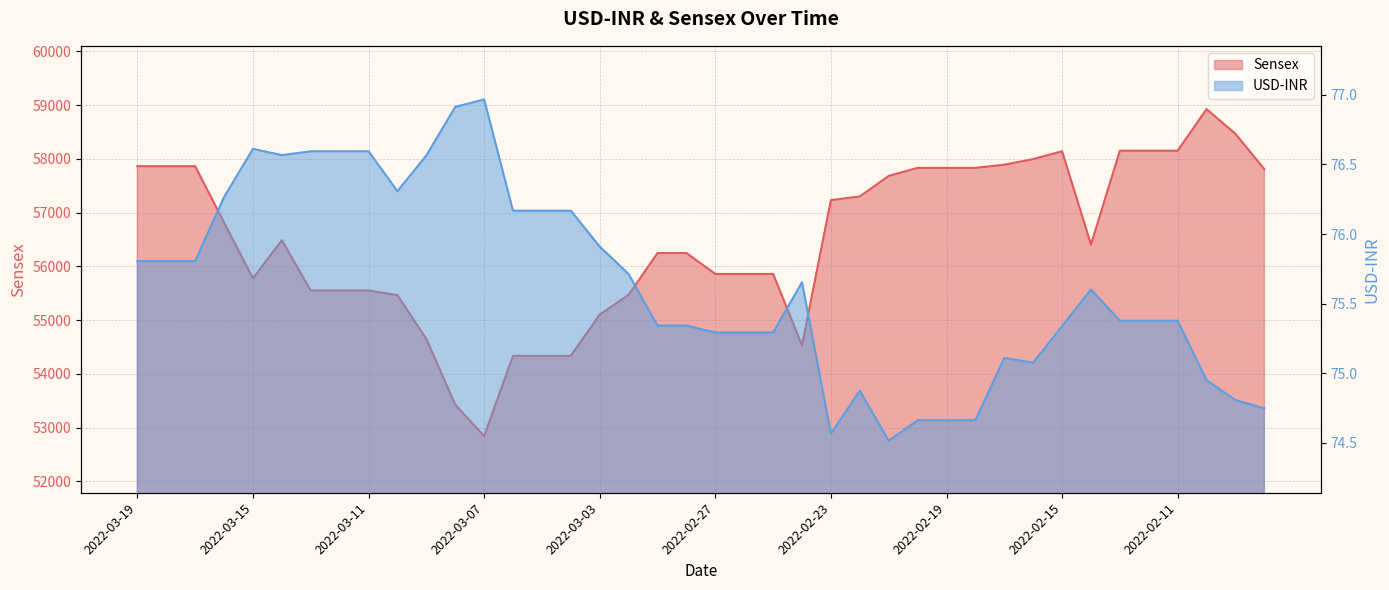

How many lines are shown in the chart?

2